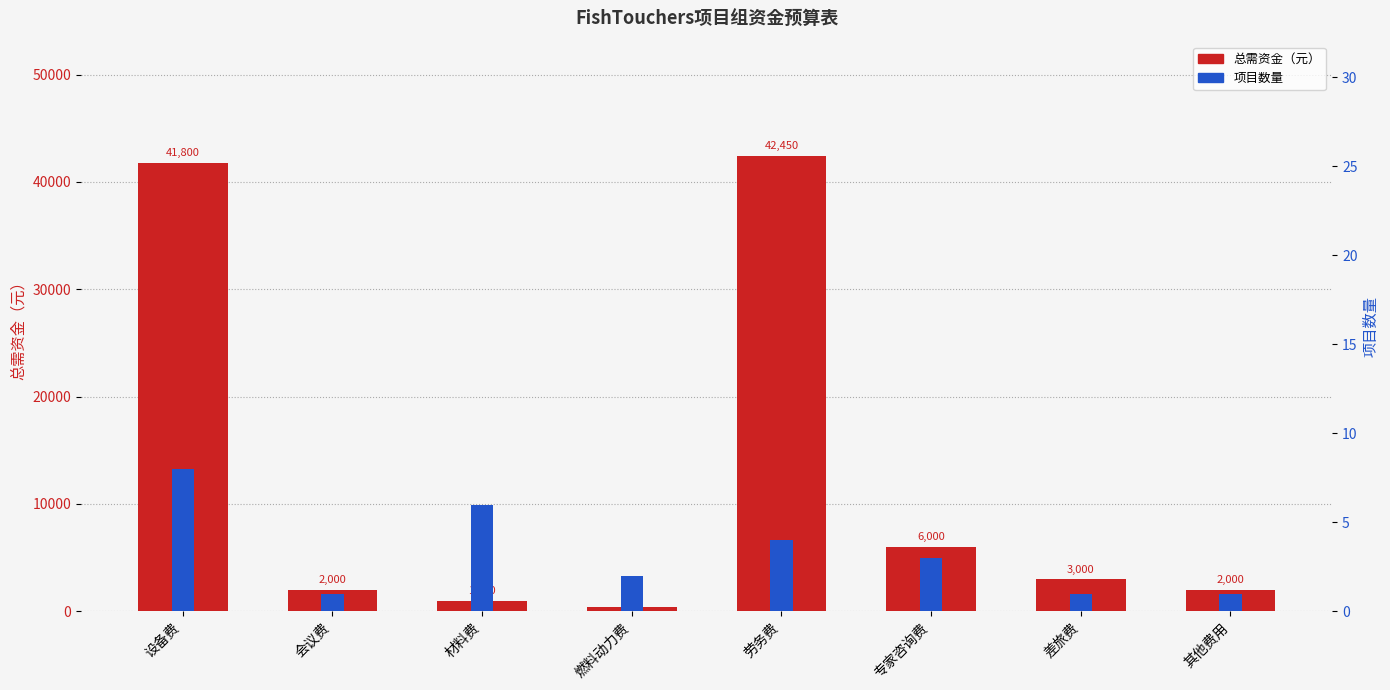

How many values in the 总需资金 series exceed 3000?

3